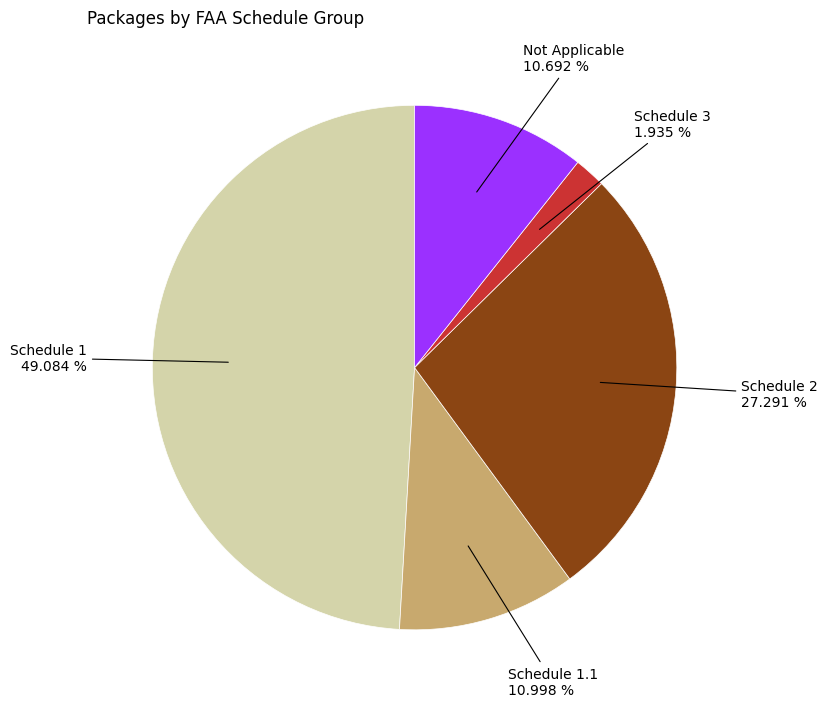

Count the number of slices in the pie.

5